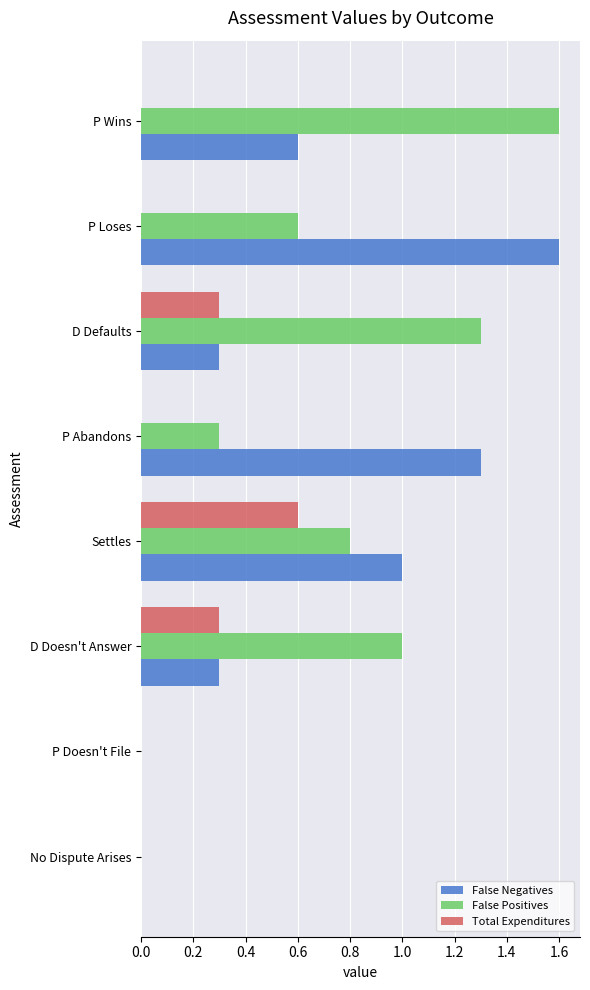

True or false: False Positives has a value of 0.1 at P Abandons.

False